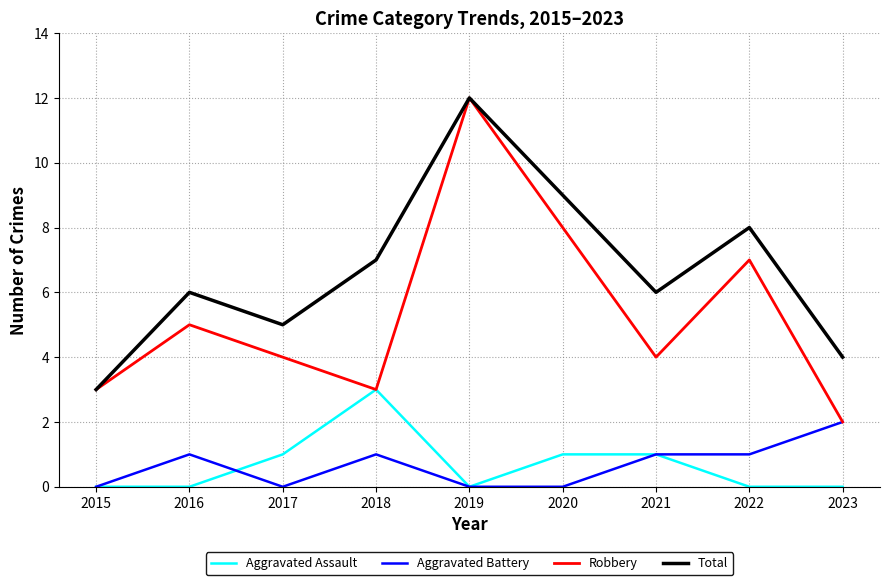

Which series has the widest spread of values?

Robbery